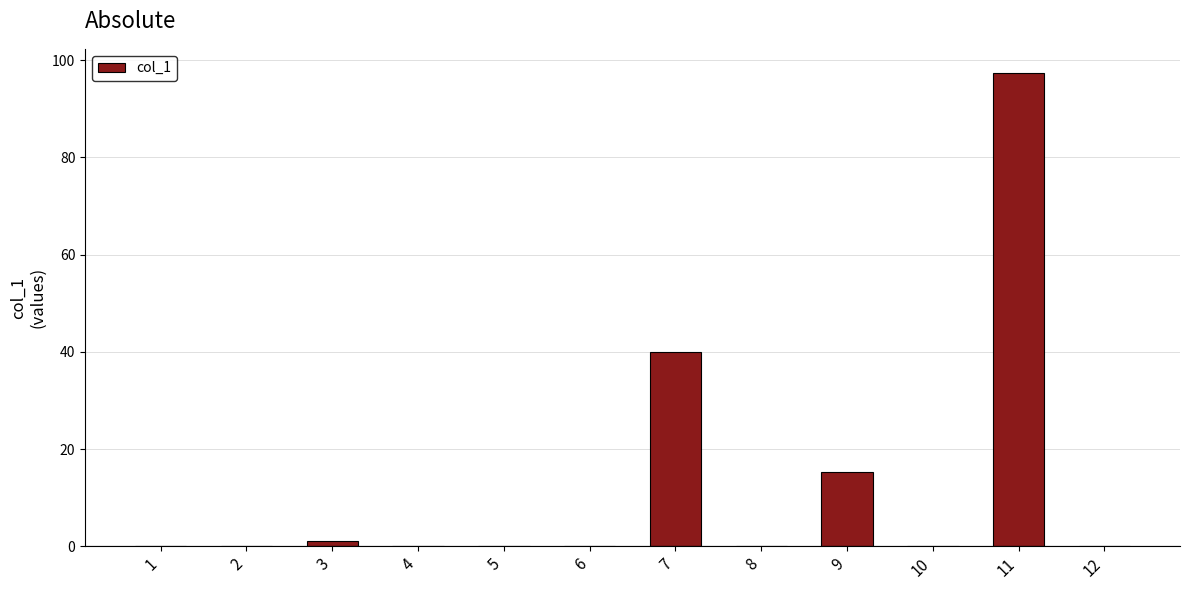

Reading right to left, list all the values displayed in this chart.

12=0.0	11=97.5	10=0.0	9=15.3	8=0.0	7=39.9	6=0.0	5=0.0	4=0.0	3=1.0	2=0.0	1=0.0